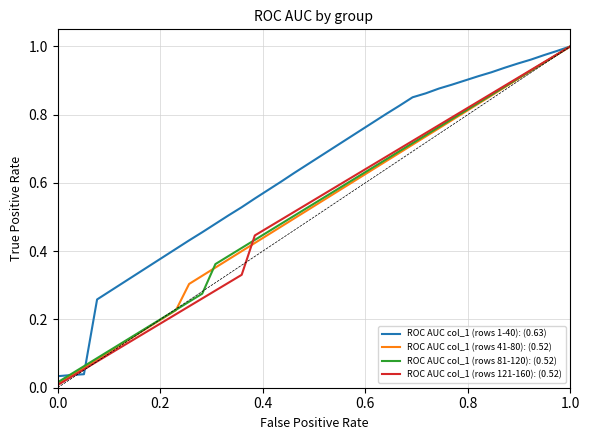

Which series has the largest total across all categories?

ROC AUC col_1 (rows 1-40): (0.63)